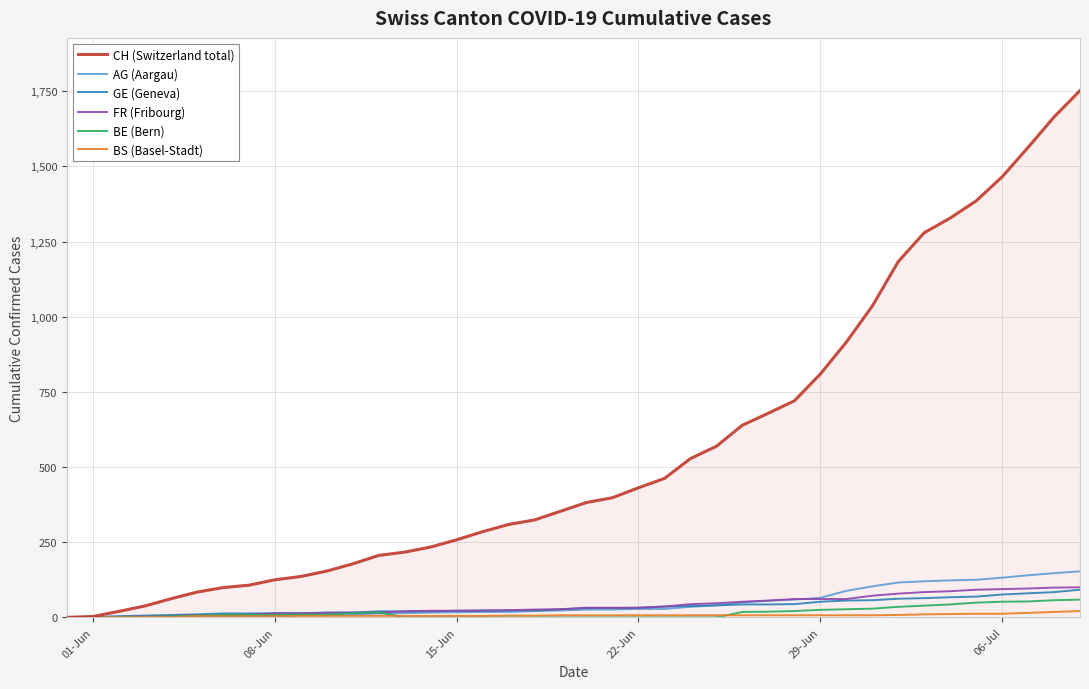

What is the maximum value shown in the chart?

1752